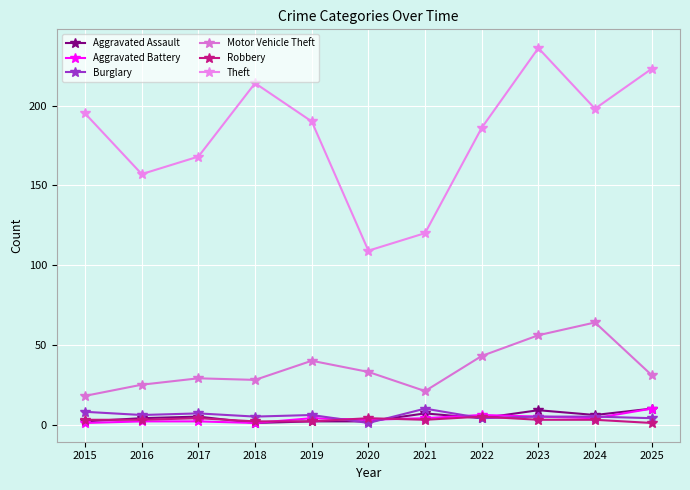

True or false: Motor Vehicle Theft and Aggravated Assault intersect in this chart.

False